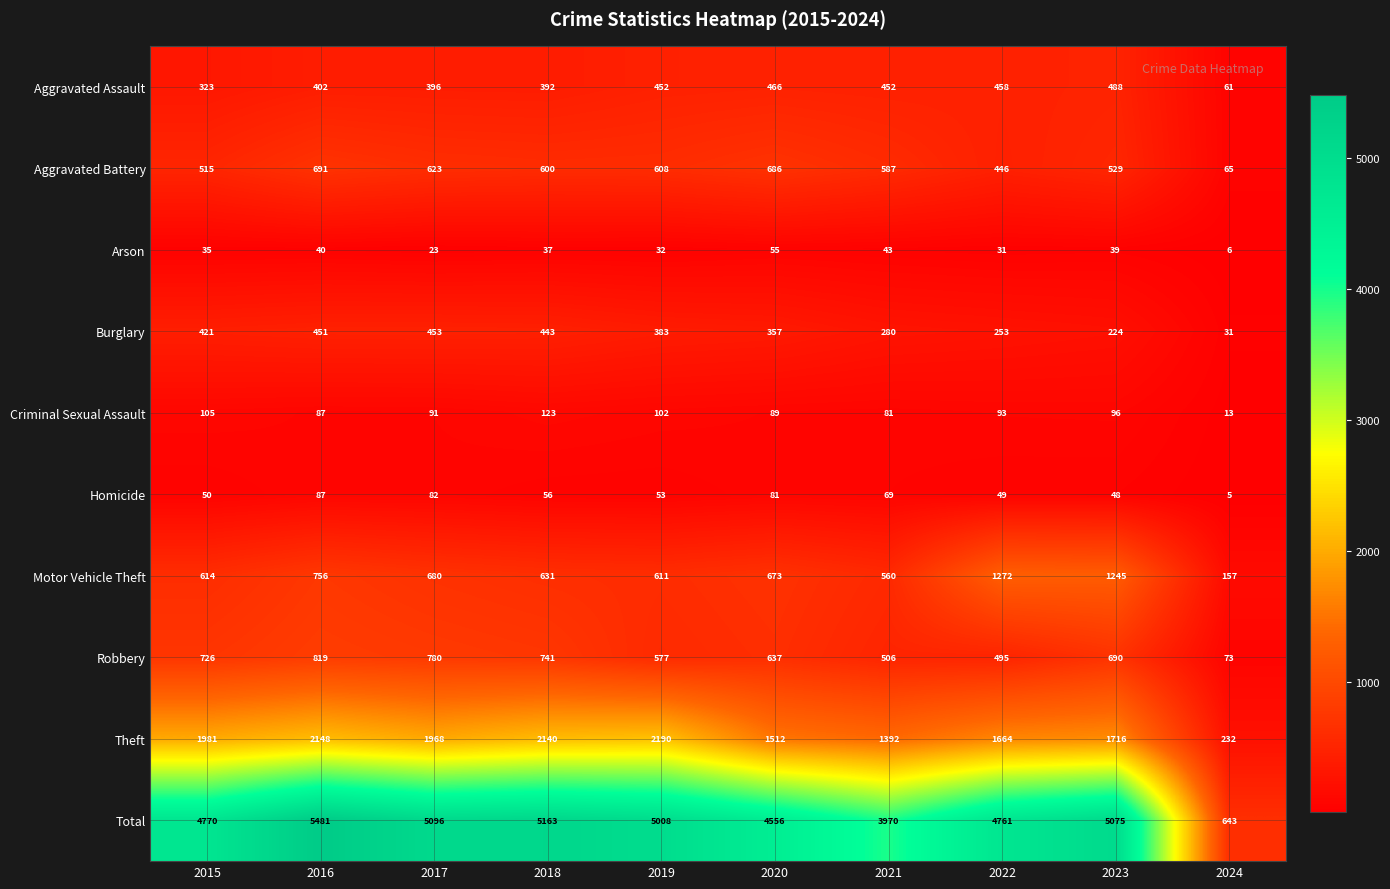

True or false: Homicide has a value of 141 at 2020.

False